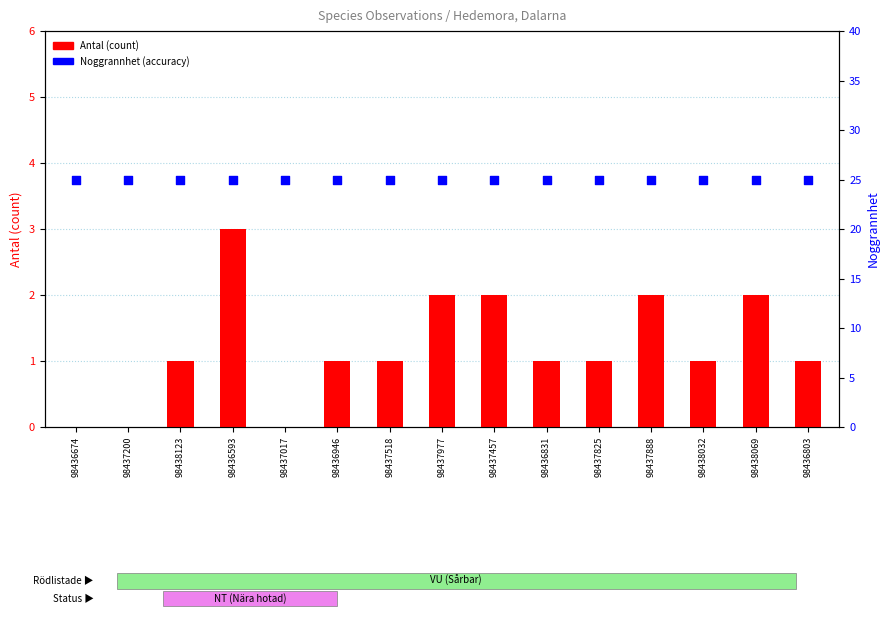

What is the total value across all series at 98436593?

28